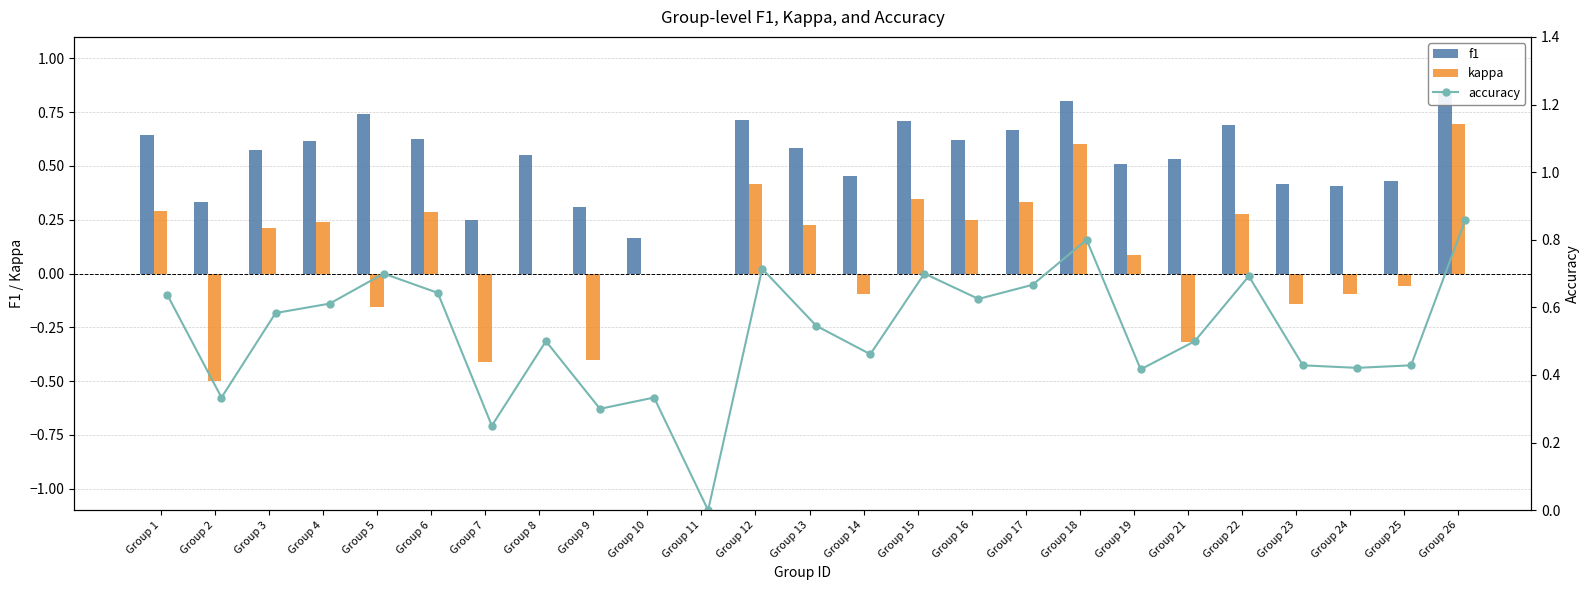

Is it true that f1 equals 1.1 at Group 1?

False